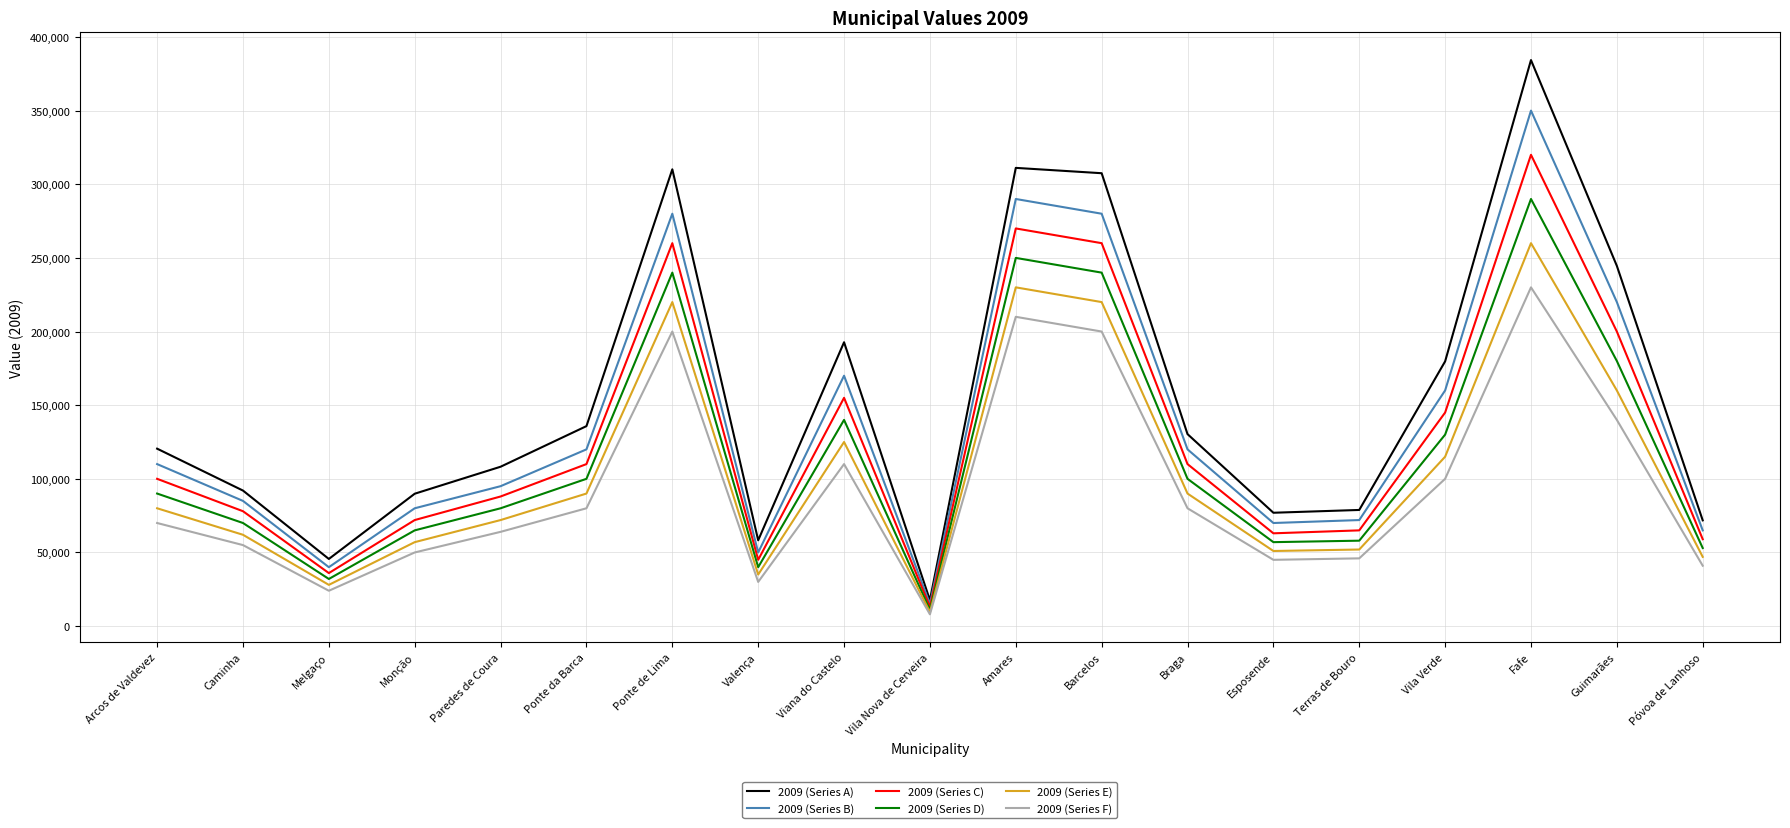

Where is 2009 (Series D) nearest to the value 150500?

Viana do Castelo